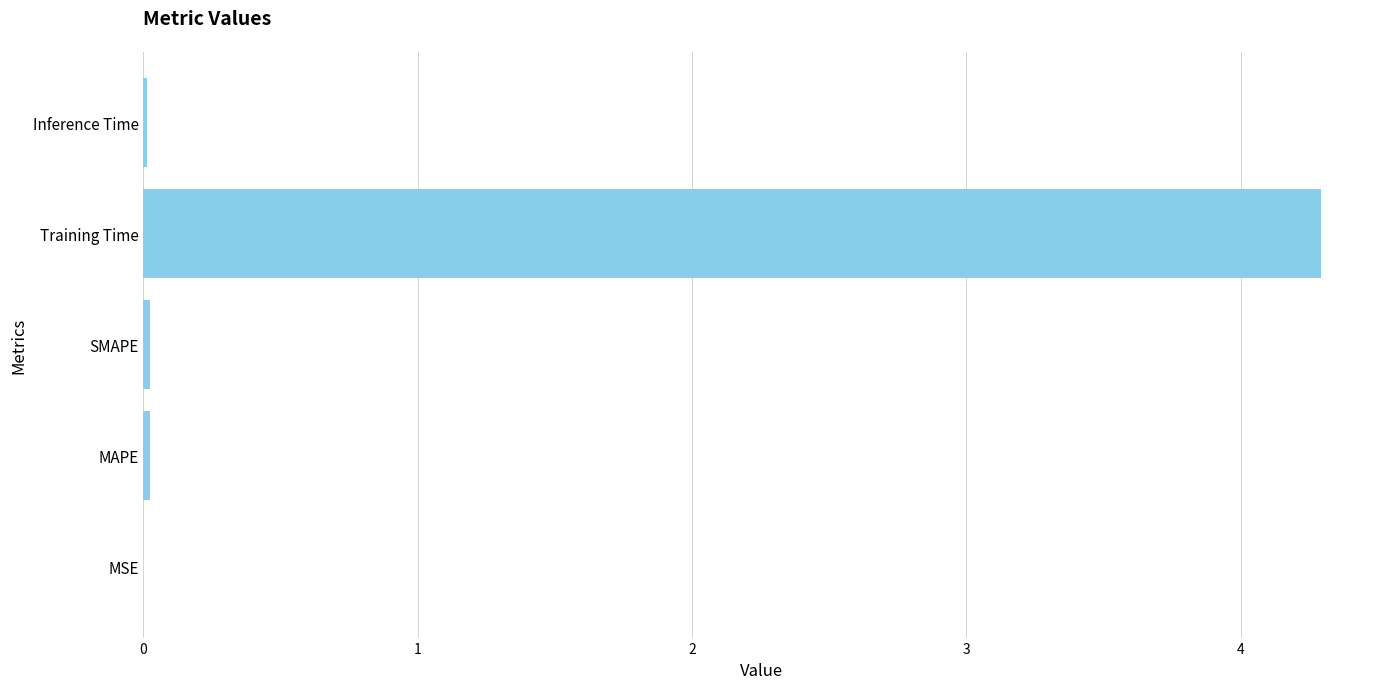

What is the sum of all values?

4.4